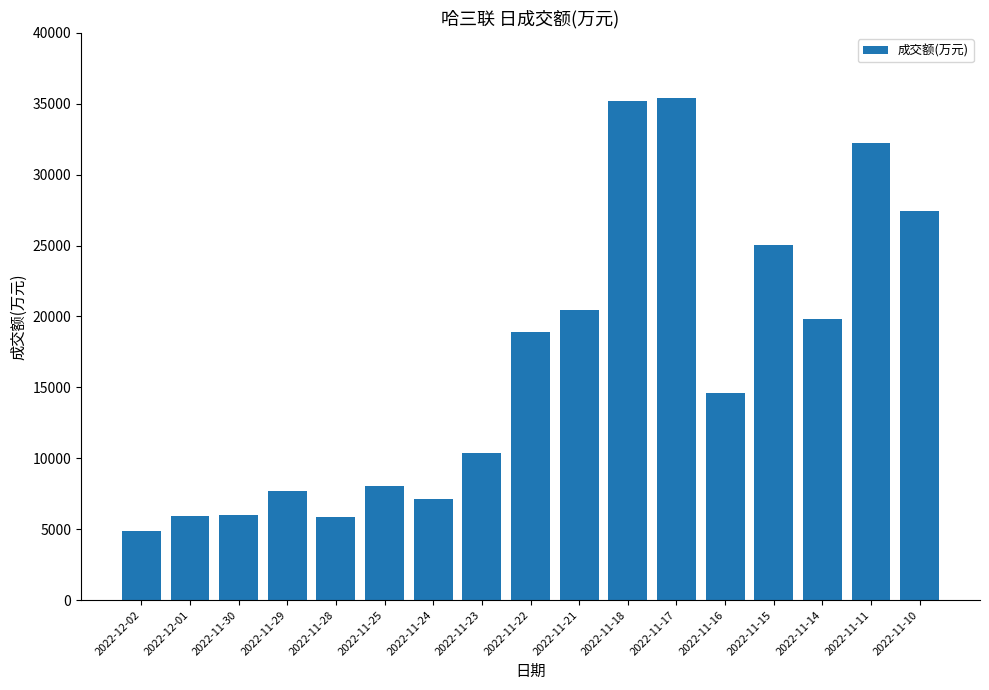

Is it true that the value at 2022-11-24 is 7139?

True